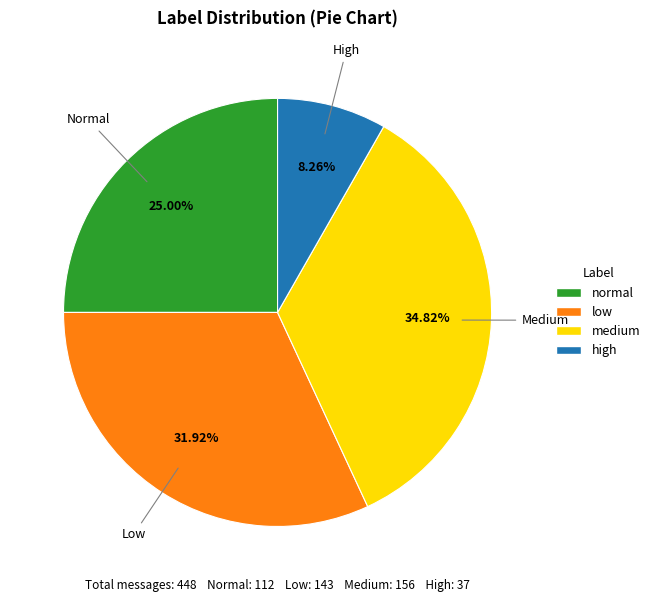

What percentage is the high slice, to the nearest percent?

8%